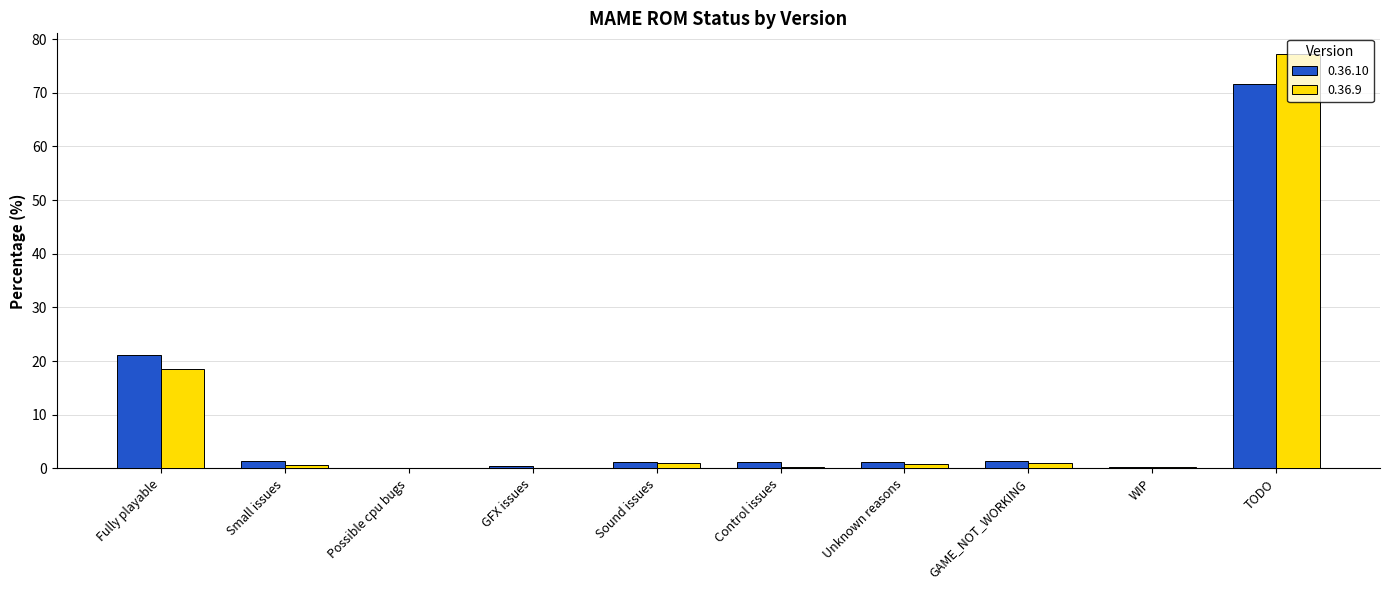

True or false: 0.36.10 has a value of 71.6 at TODO.

True